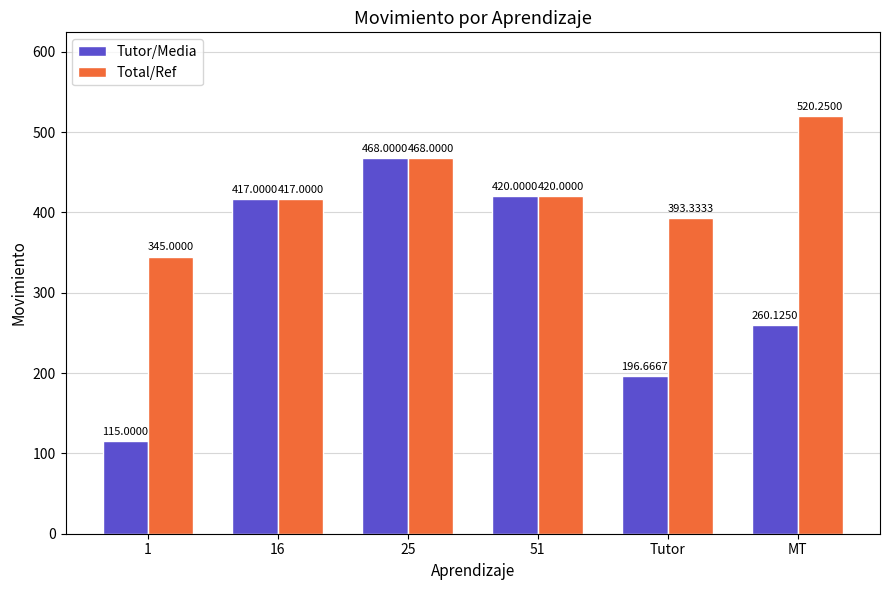

Count the number of categories in the chart.

6